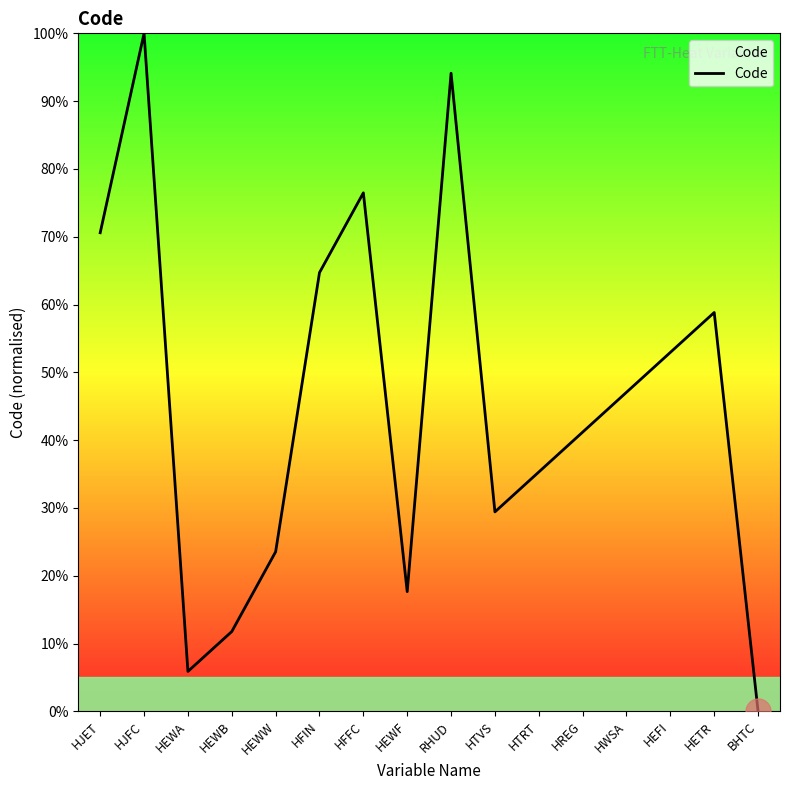

What position from the right is HEWB?

13